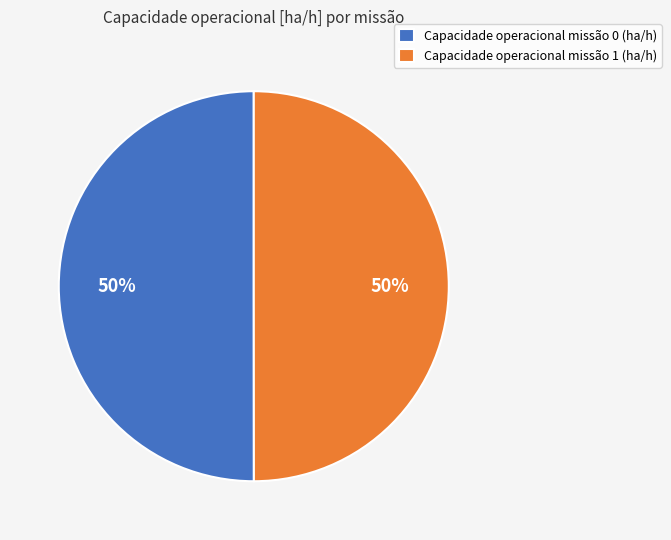

To the nearest percent, what is the average slice percentage?

50%